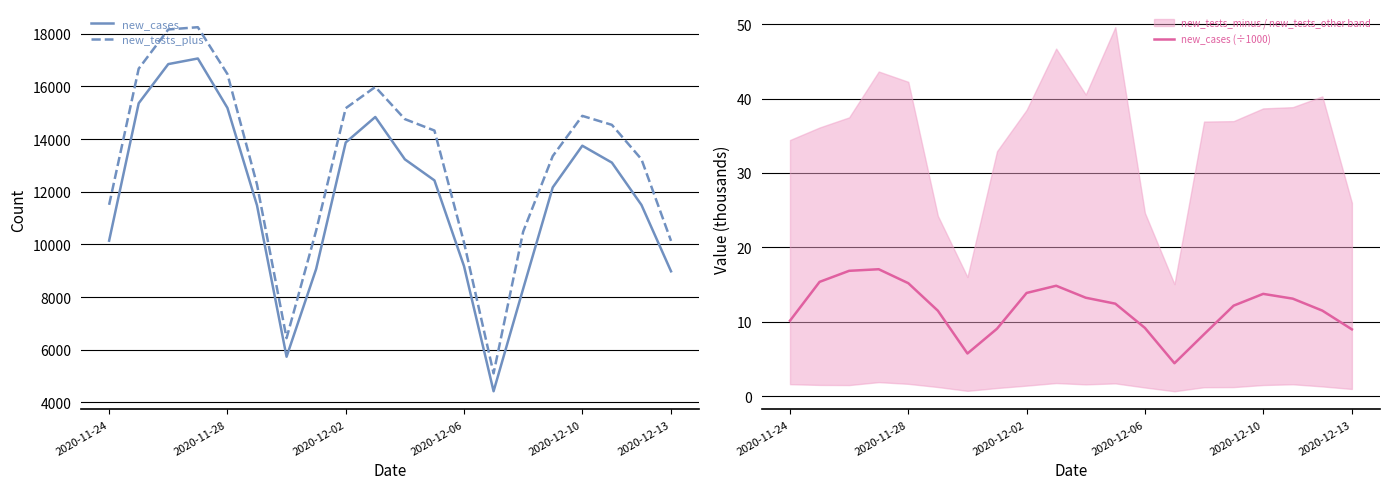

At which label is new_cases (÷1000) closest to 10?

2020-11-24